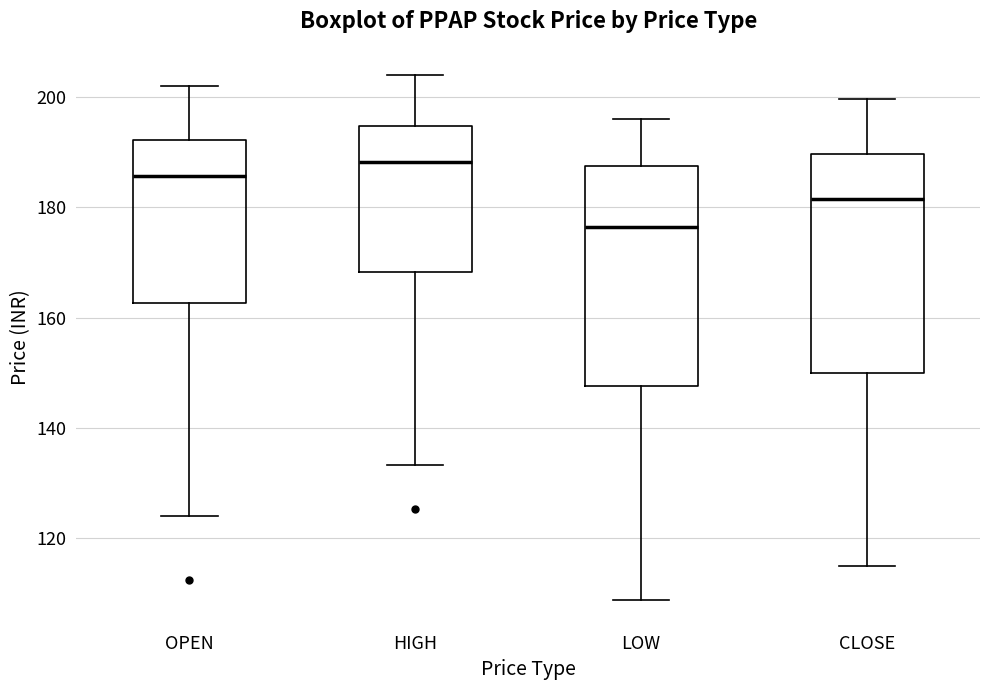

Reading left to right, read every box against the y-axis: the position of its median line, the range the box covers, and the ends of its whiskers. The values are not printed on the chart, so give them approximately, as read against the axis.

OPEN: median 186, box 162 to 192, whiskers 124 to 202
HIGH: median 188, box 168 to 194, whiskers 134 to 204
LOW: median 176, box 148 to 188, whiskers 108 to 196
CLOSE: median 182, box 150 to 190, whiskers 116 to 200